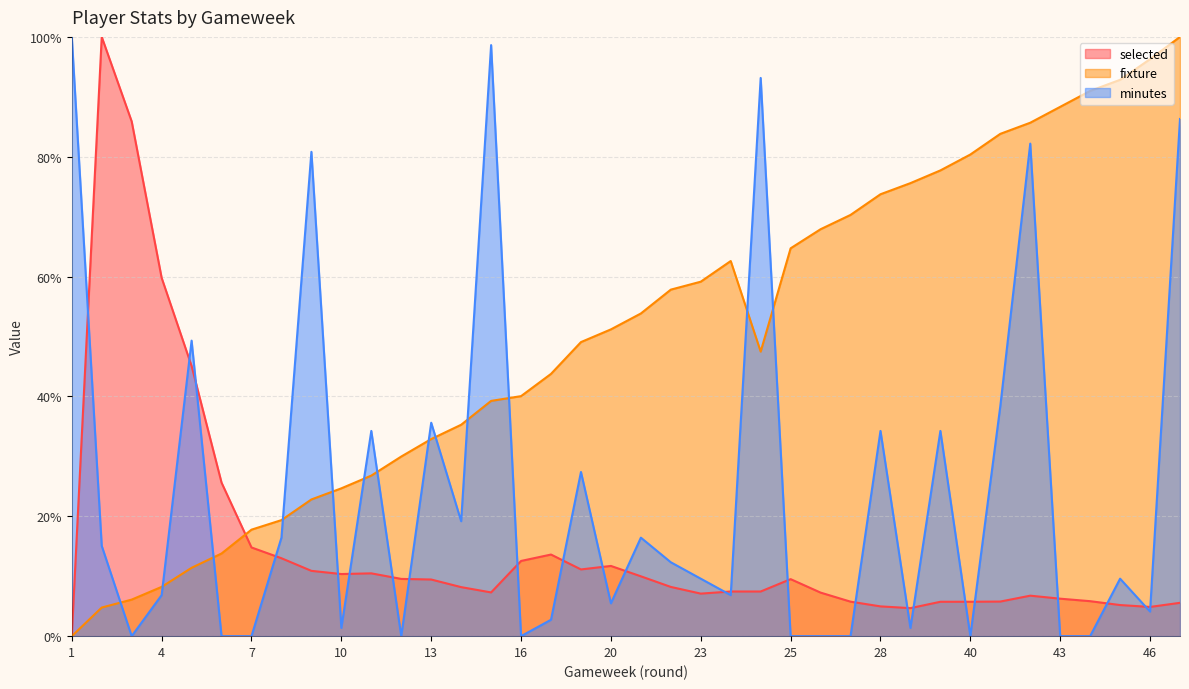

How many interior local peaks does the minutes series have?

12